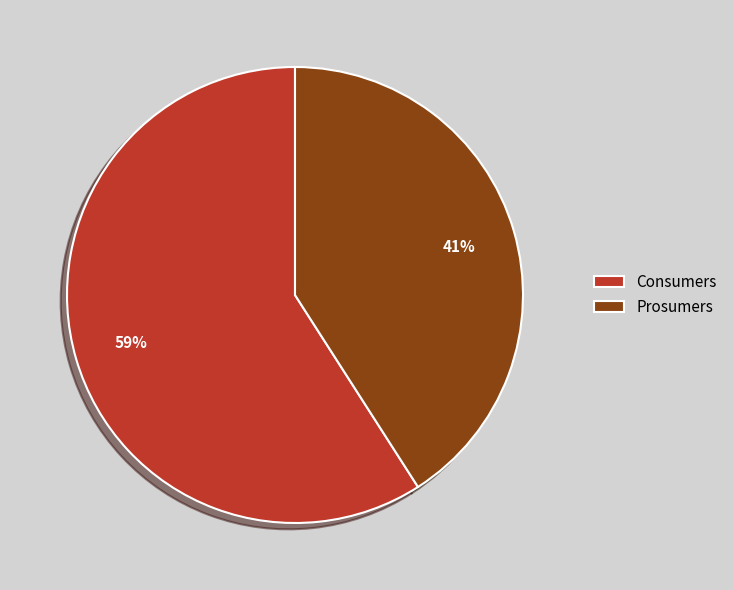

True or false: Prosumers accounts for 35% of the total.

False